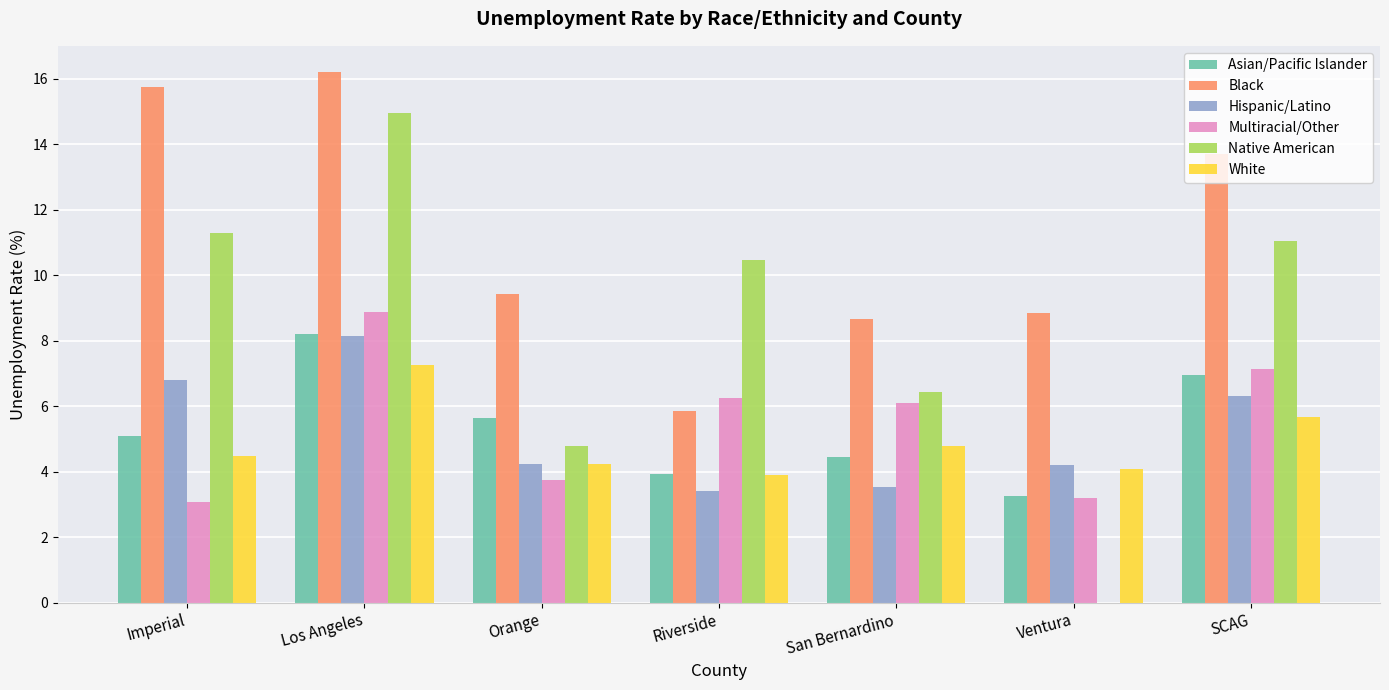

Are the bars horizontal?

No